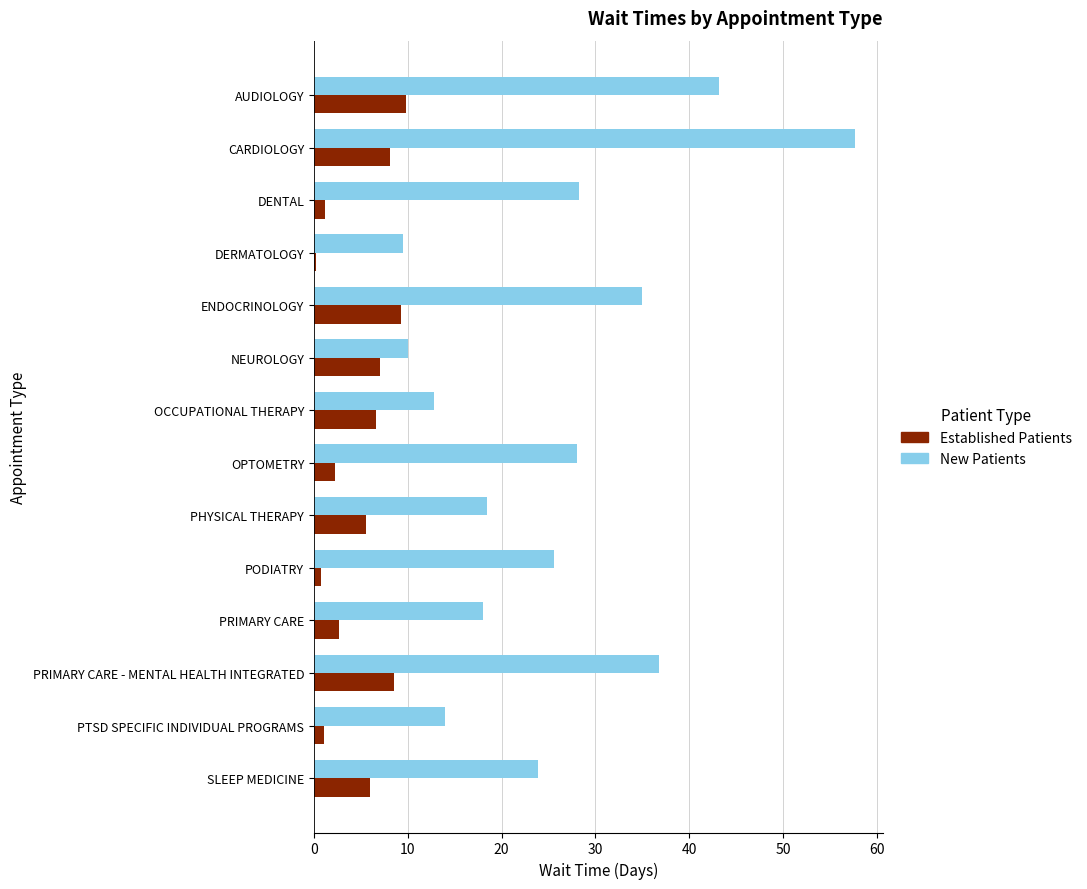

Which category has the highest value across all series?

CARDIOLOGY